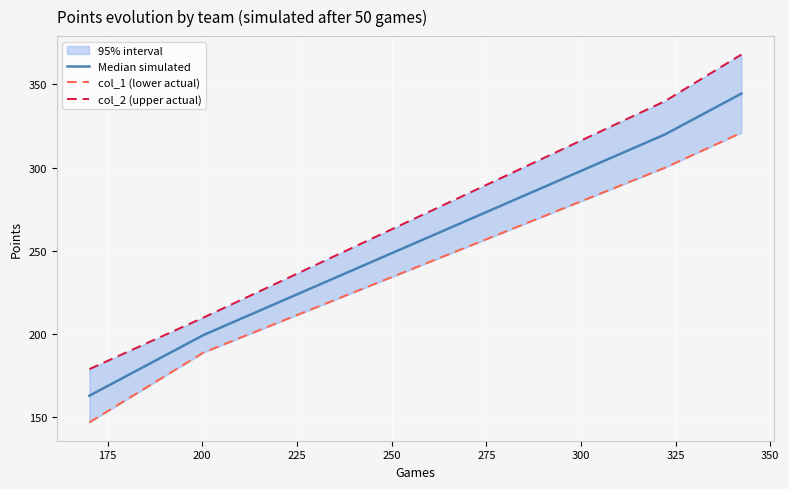

True or false: Median simulated has more than 0 points higher than both neighbors.

False